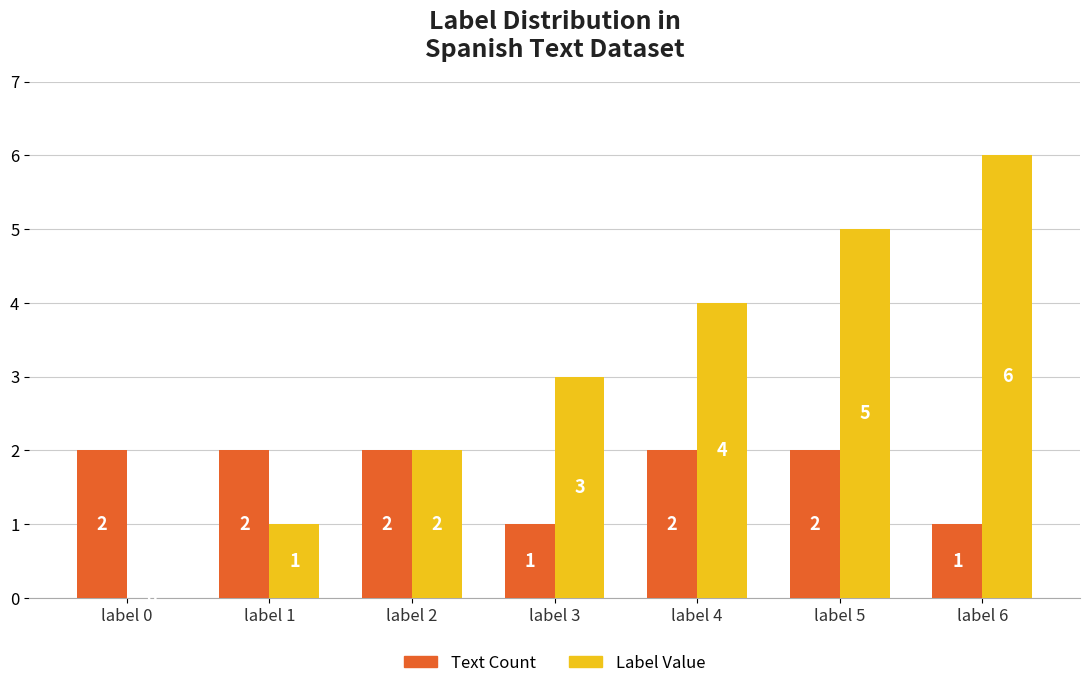

Is the value of Label Value at label 0 greater than the value of Text Count at label 6?

No